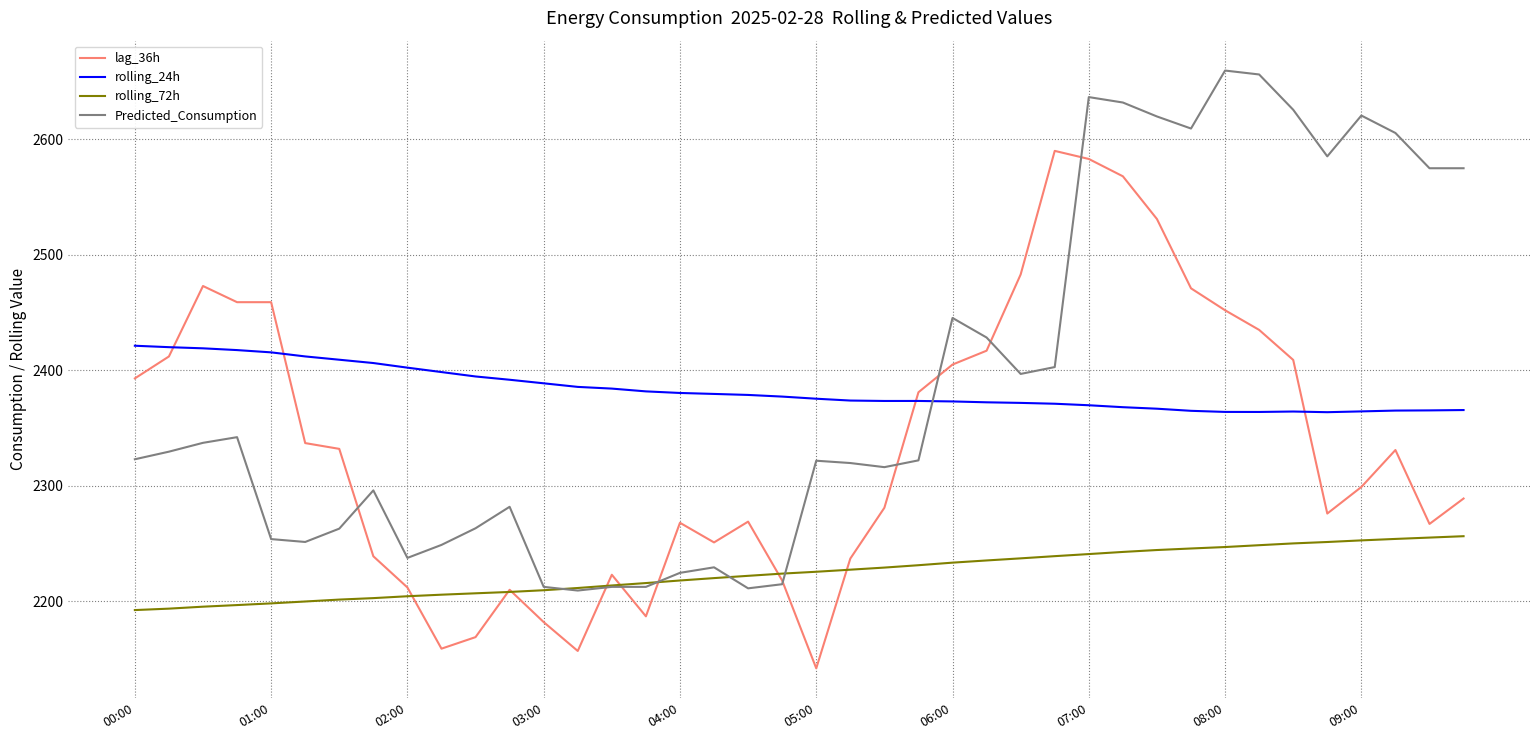

What is the minimum value shown in the chart?

2142.0